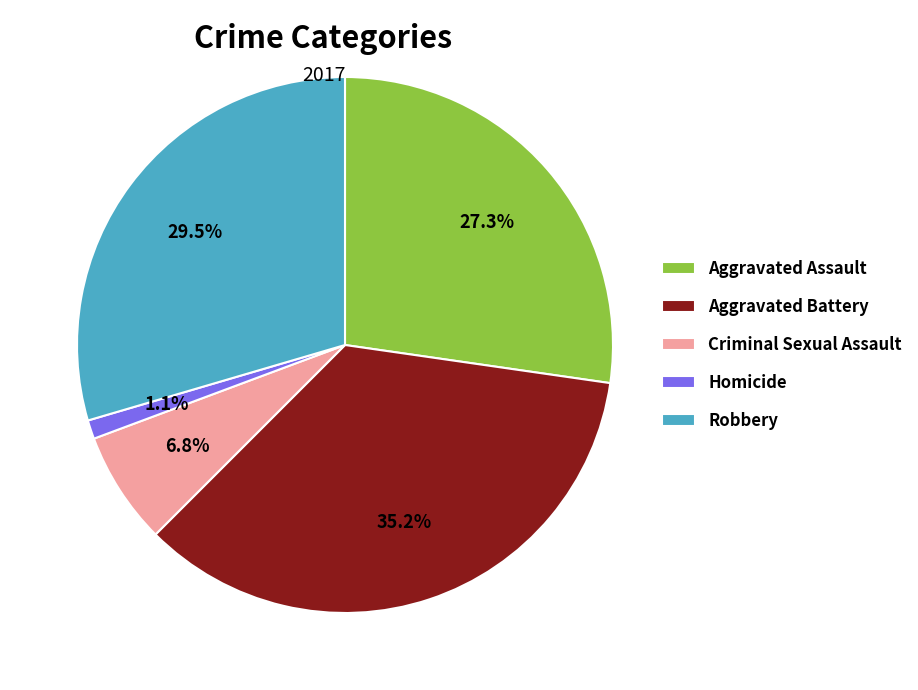

To the nearest percent, what portion does Criminal Sexual Assault represent?

7%